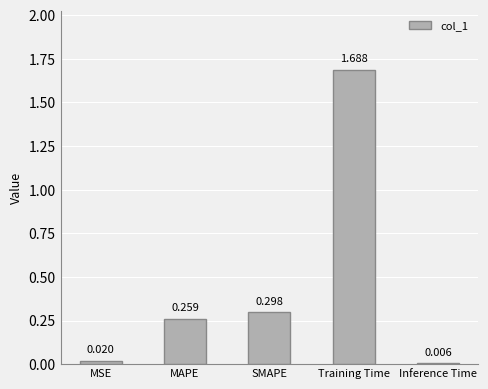

What is the sum of all values?

2.3